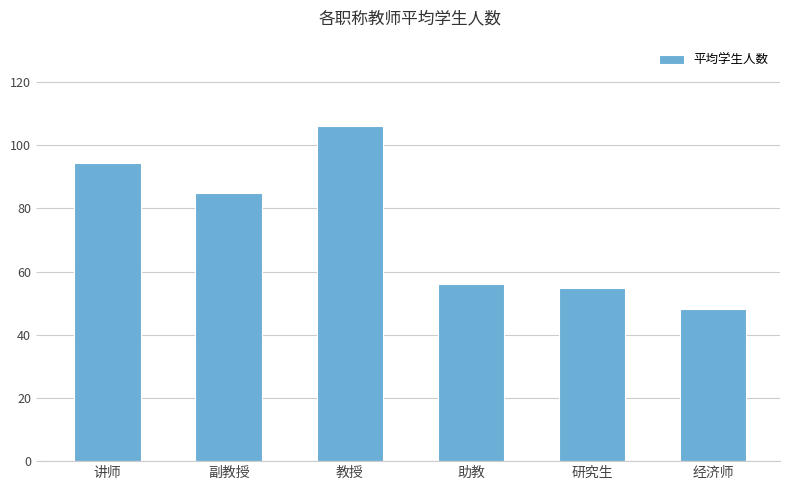

What is the average value?

74.0